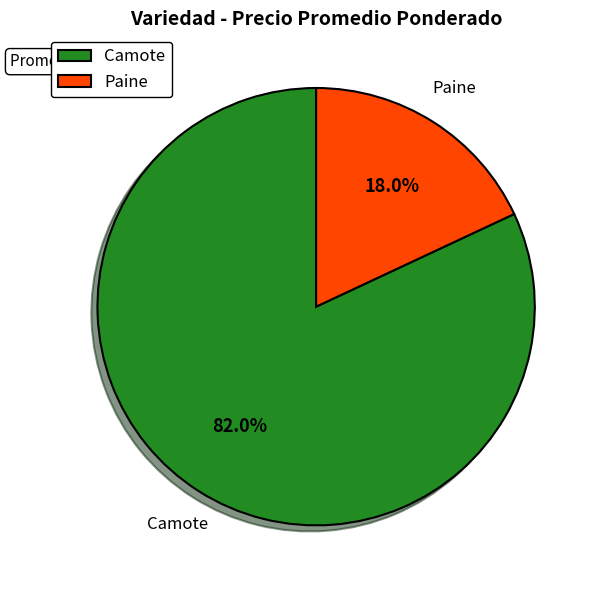

Is the sum of Camote and Paine greater than half?

Yes